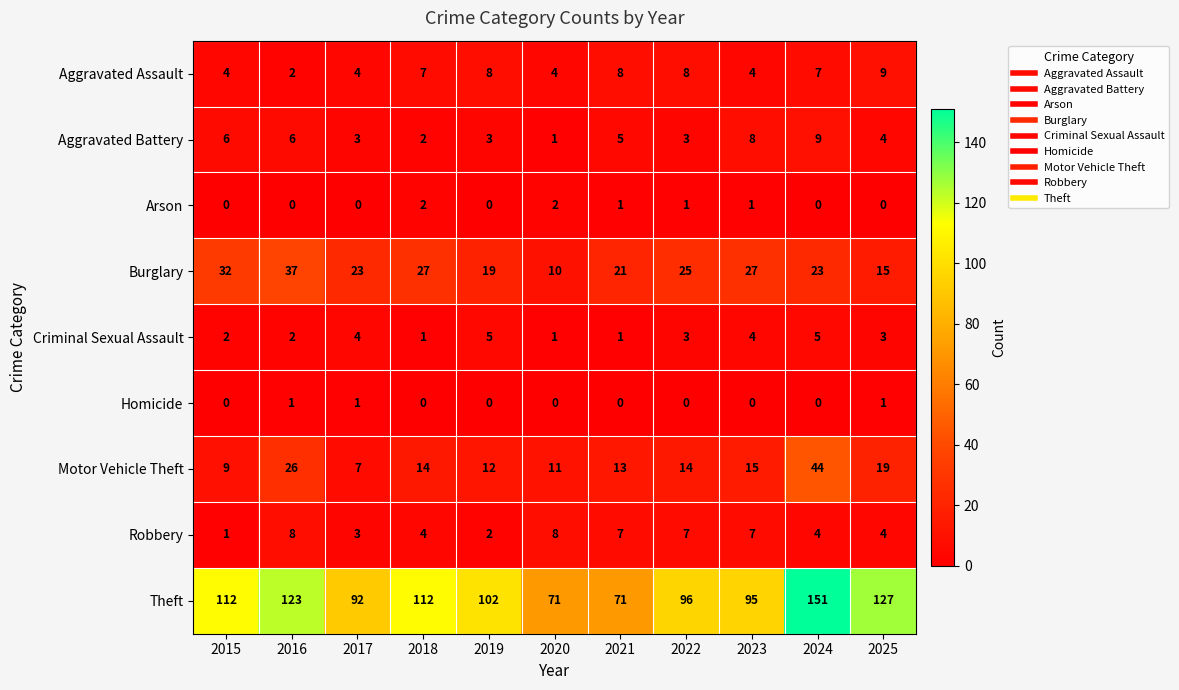

What is the minimum value for Theft?

71